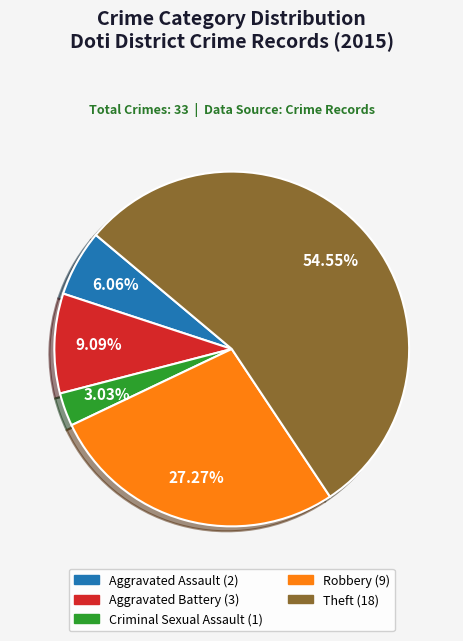

The Robbery slice represents 27% of the pie. True or false?

True